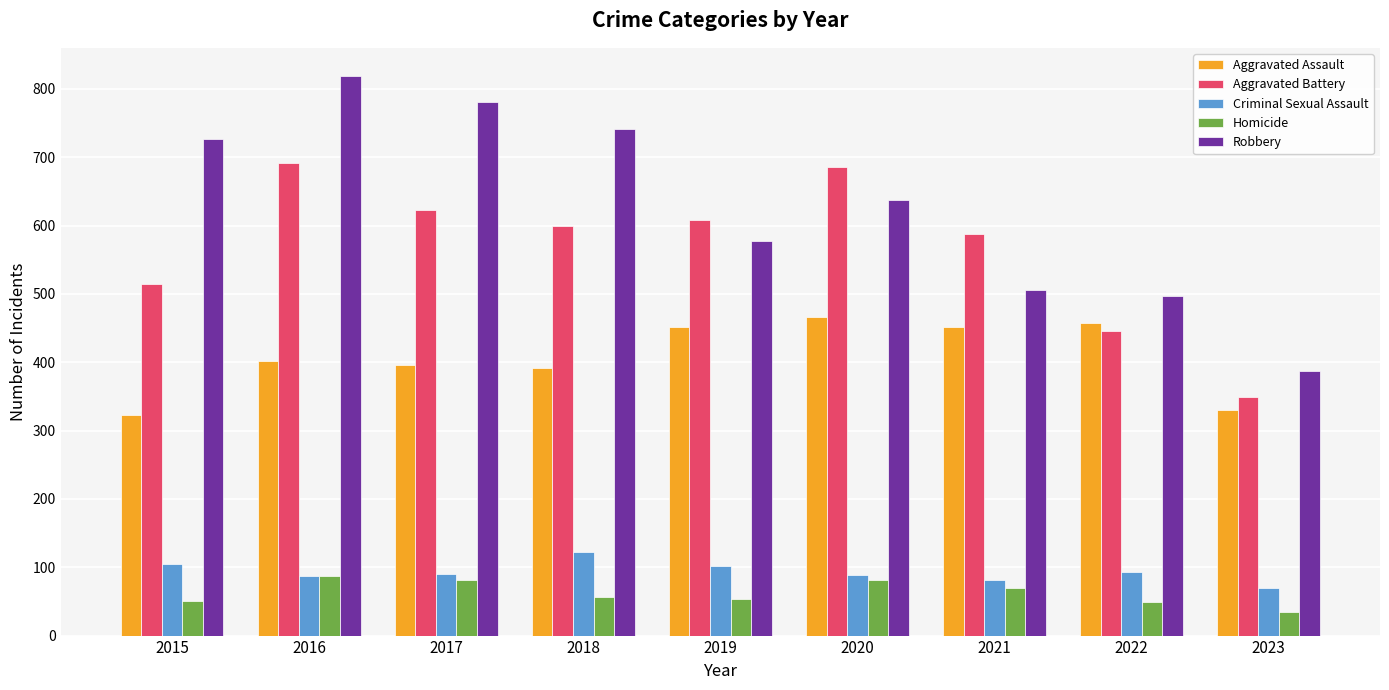

What are all the series names shown in the legend?

Aggravated Assault, Aggravated Battery, Criminal Sexual Assault, Homicide, Robbery